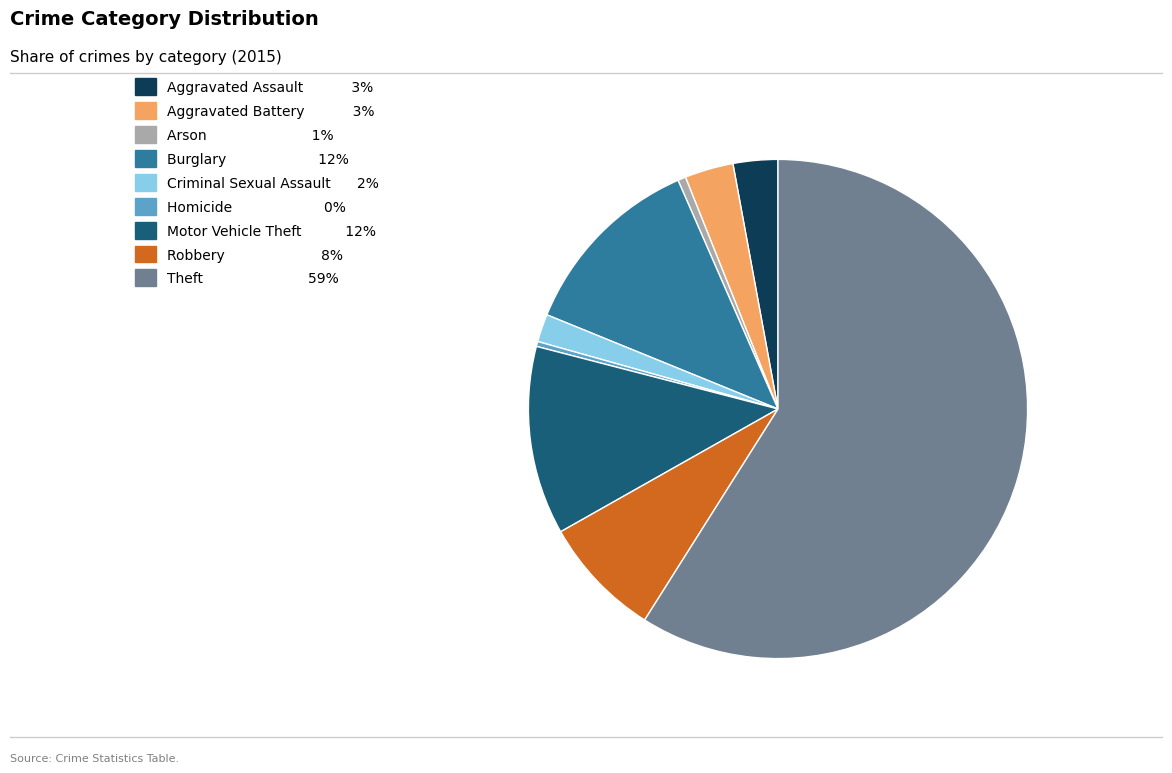

How many slices are in this pie chart?

9